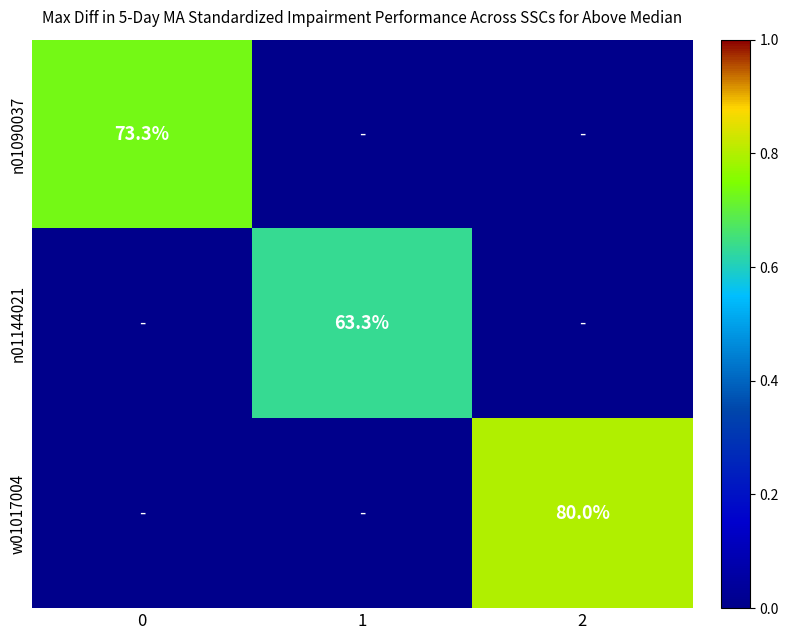

The w01017004 series shows 23.0 at 2. True or false?

False